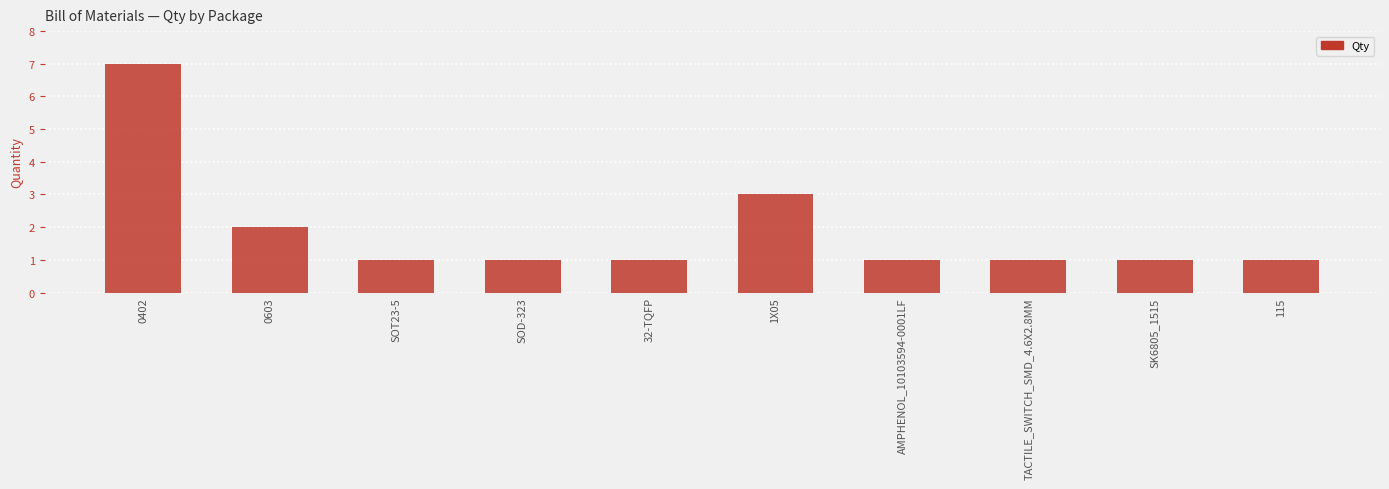

Reading right to left, what are all the values shown in this chart?

1	1	1	1	3	1	1	1	2	7